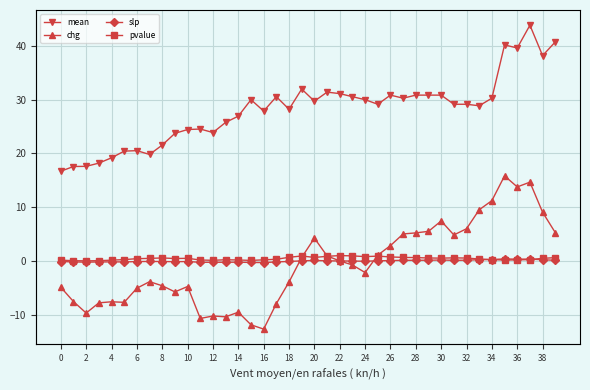

List the series in order of their peak value, lowest first.

slp, pvalue, chg, mean